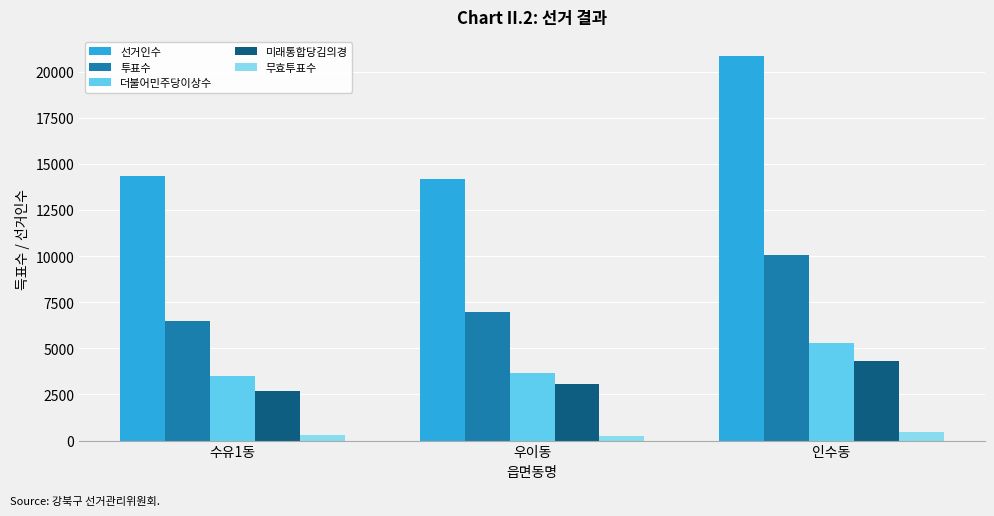

What is the difference between the highest and lowest values at 인수동?

20394